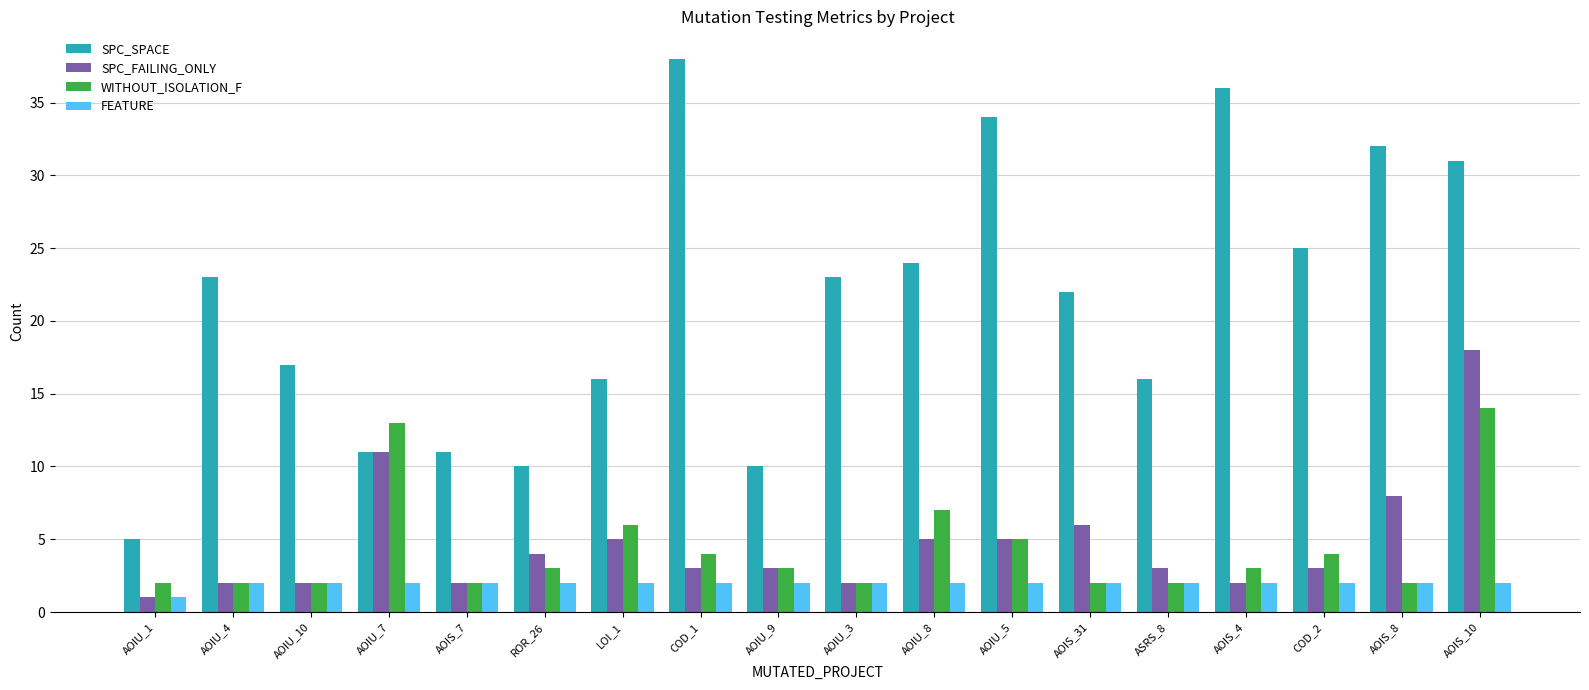

Reading right to left, what are all the values shown in this chart?

SPC_SPACE: AOIS_10=31	AOIS_8=32	COD_2=25	AOIS_4=36	ASRS_8=16	AOIS_31=22	AOIU_5=34	AOIU_8=24	AOIU_3=23	AOIU_9=10	COD_1=38	LOI_1=16	ROR_26=10	AOIS_7=11	AOIU_7=11	AOIU_10=17	AOIU_4=23	AOIU_1=5
SPC_FAILING_ONLY: AOIS_10=18	AOIS_8=8	COD_2=3	AOIS_4=2	ASRS_8=3	AOIS_31=6	AOIU_5=5	AOIU_8=5	AOIU_3=2	AOIU_9=3	COD_1=3	LOI_1=5	ROR_26=4	AOIS_7=2	AOIU_7=11	AOIU_10=2	AOIU_4=2	AOIU_1=1
WITHOUT_ISOLATION_F: AOIS_10=14	AOIS_8=2	COD_2=4	AOIS_4=3	ASRS_8=2	AOIS_31=2	AOIU_5=5	AOIU_8=7	AOIU_3=2	AOIU_9=3	COD_1=4	LOI_1=6	ROR_26=3	AOIS_7=2	AOIU_7=13	AOIU_10=2	AOIU_4=2	AOIU_1=2
FEATURE: AOIS_10=2	AOIS_8=2	COD_2=2	AOIS_4=2	ASRS_8=2	AOIS_31=2	AOIU_5=2	AOIU_8=2	AOIU_3=2	AOIU_9=2	COD_1=2	LOI_1=2	ROR_26=2	AOIS_7=2	AOIU_7=2	AOIU_10=2	AOIU_4=2	AOIU_1=1